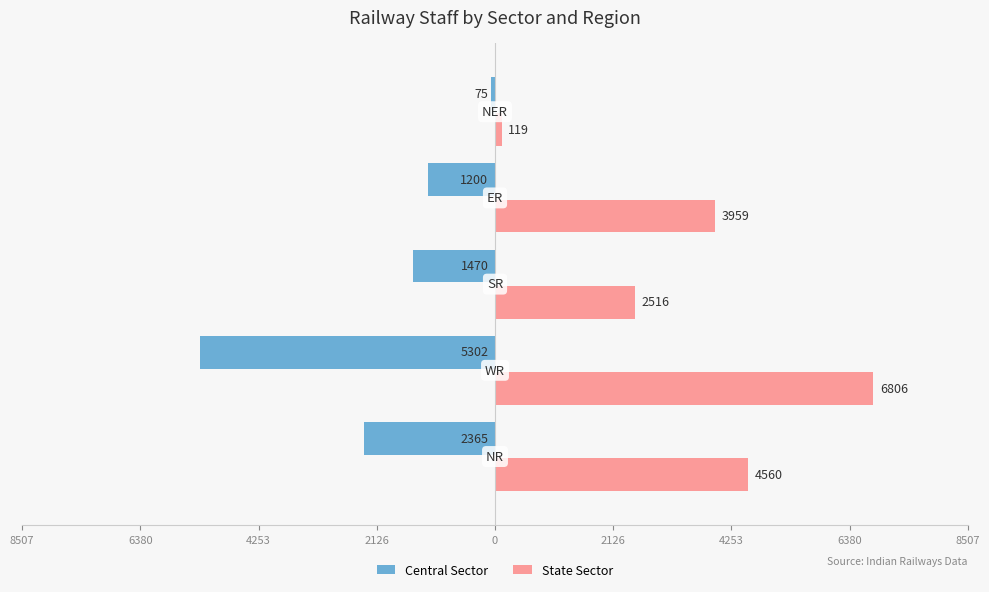

What are all the series names shown in the legend?

Central Sector, State Sector